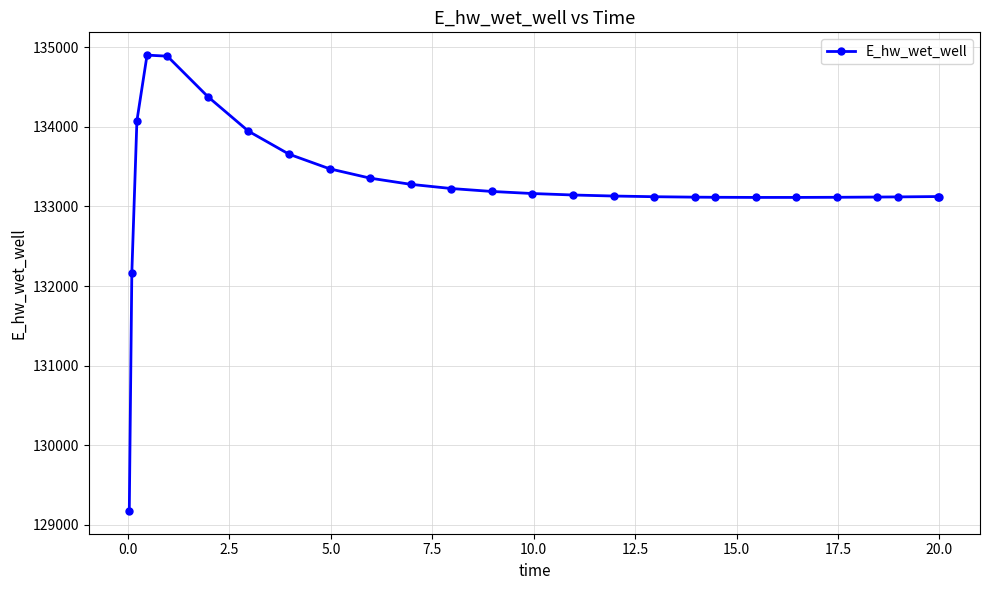

What is the difference between the maximum and second lowest values?

2740.0